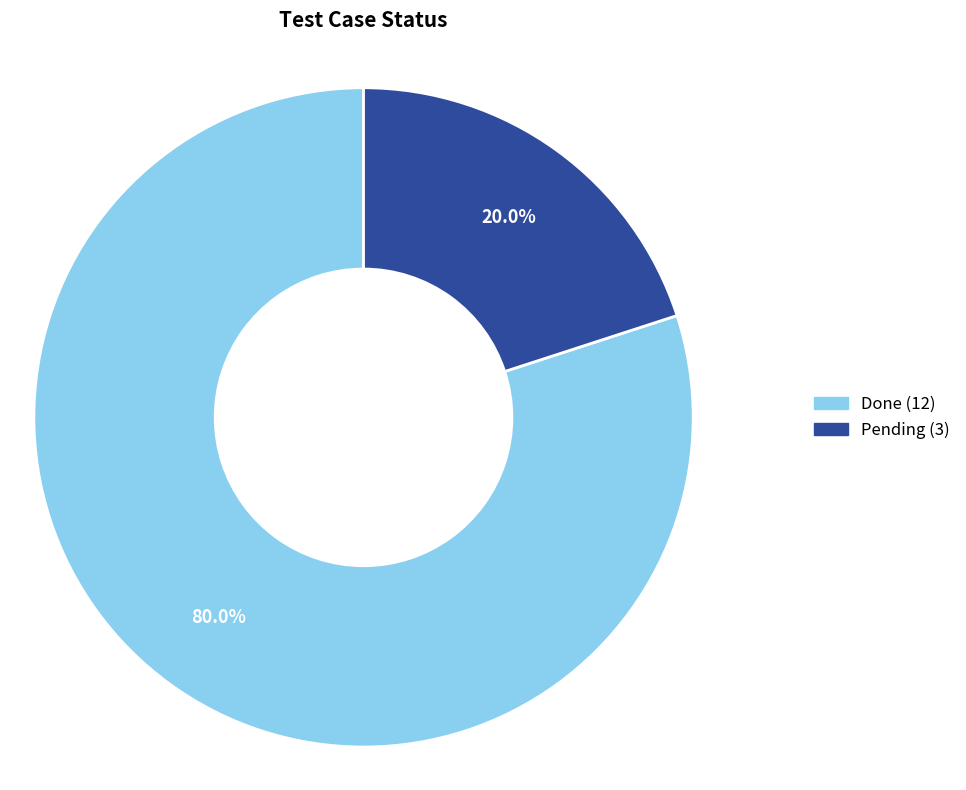

How many slices are in this pie chart?

2